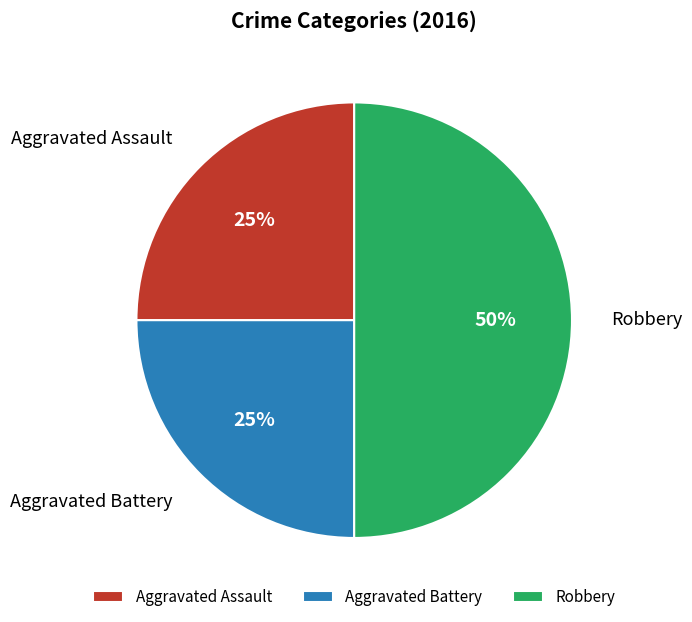

True or false: Robbery accounts for 58% of the total.

False